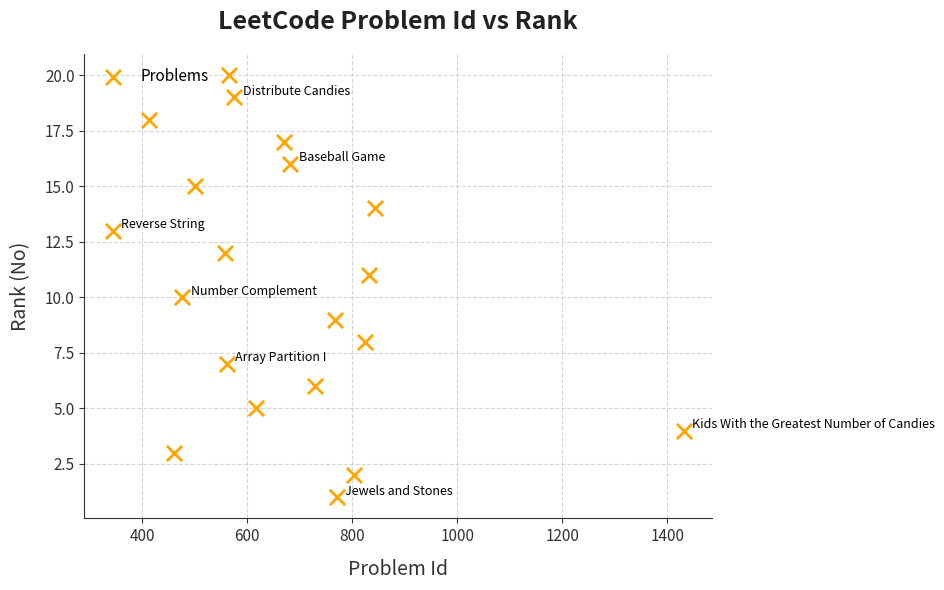

What is the range of X values (max minus min)?

1087